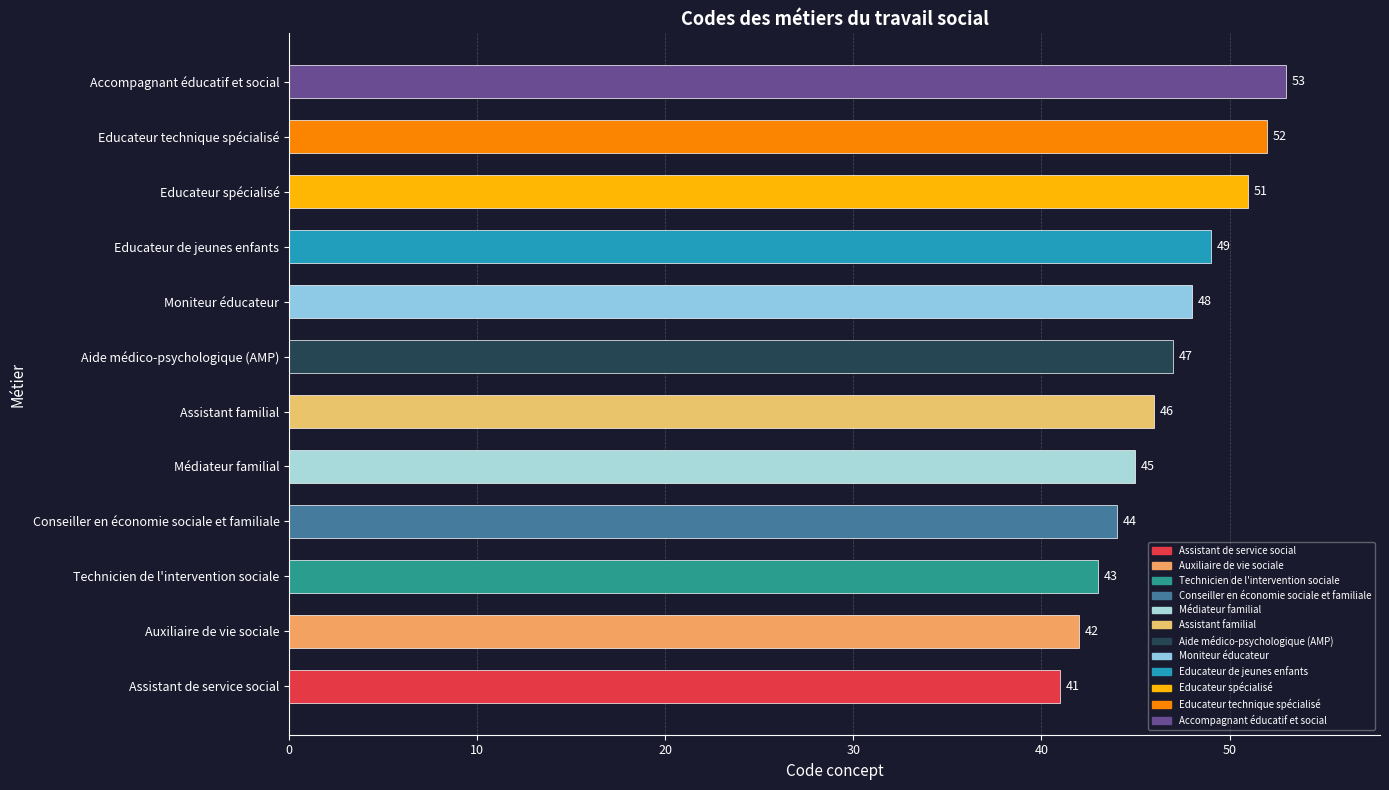

Which has a higher value, Educateur de jeunes enfants or Médiateur familial?

Educateur de jeunes enfants